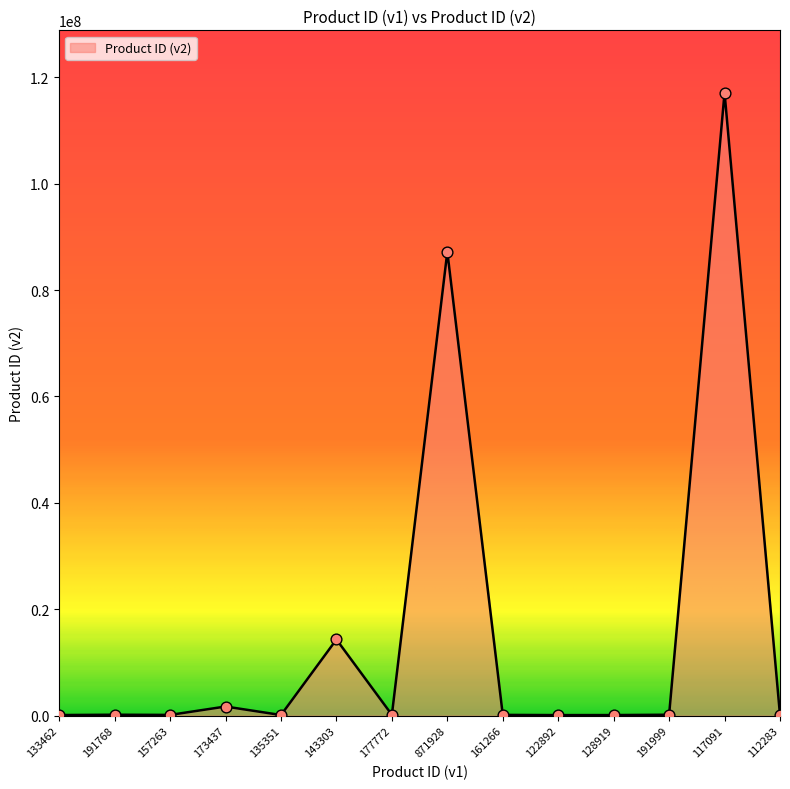

What is the change in value from 191768 to 173437?

+1542604